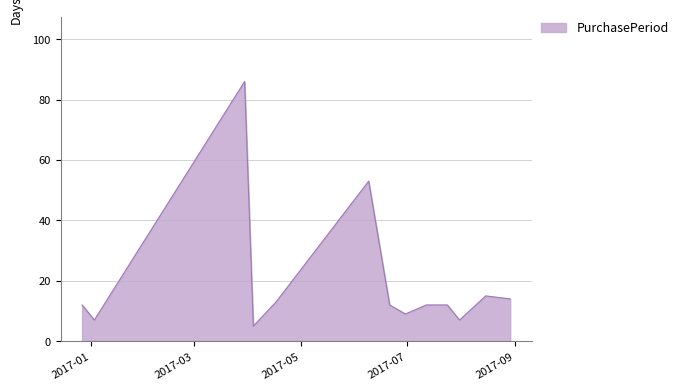

Does the chart display data point markers on the line(s)?

No